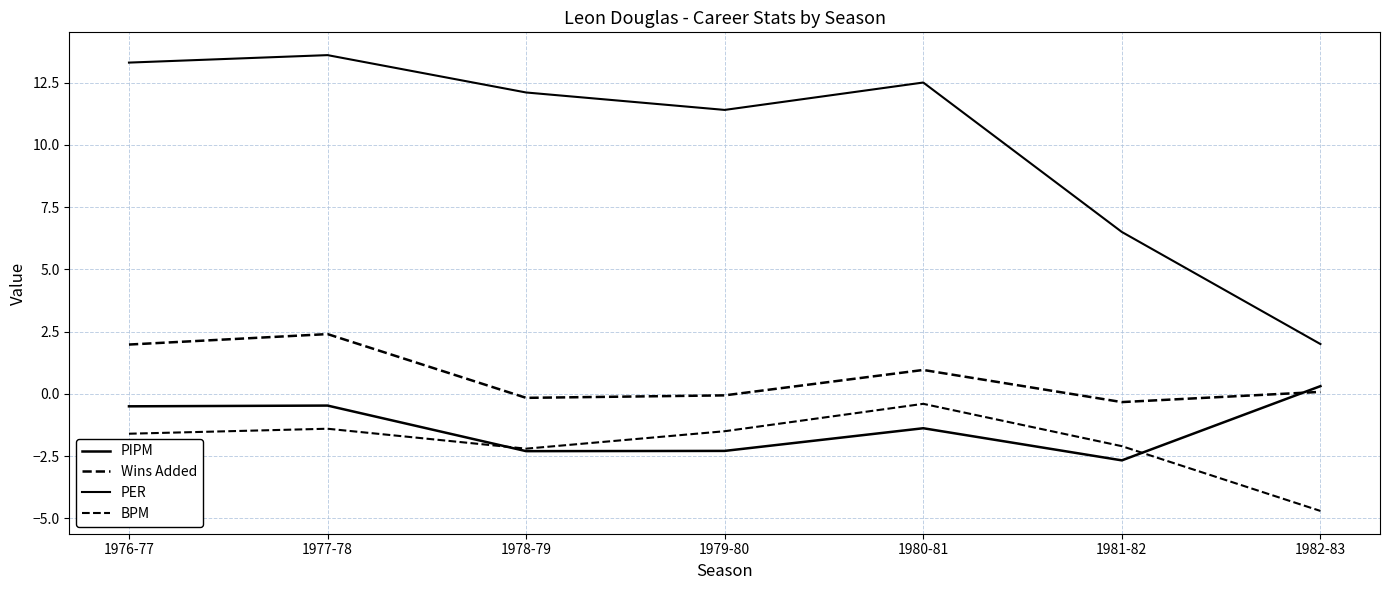

List the labels in order of BPM value, smallest first.

1982-83, 1978-79, 1981-82, 1976-77, 1979-80, 1977-78, 1980-81